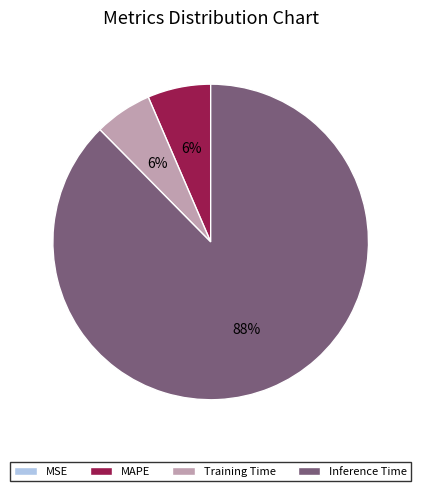

Is the sum of Inference Time and Training Time greater than half?

Yes